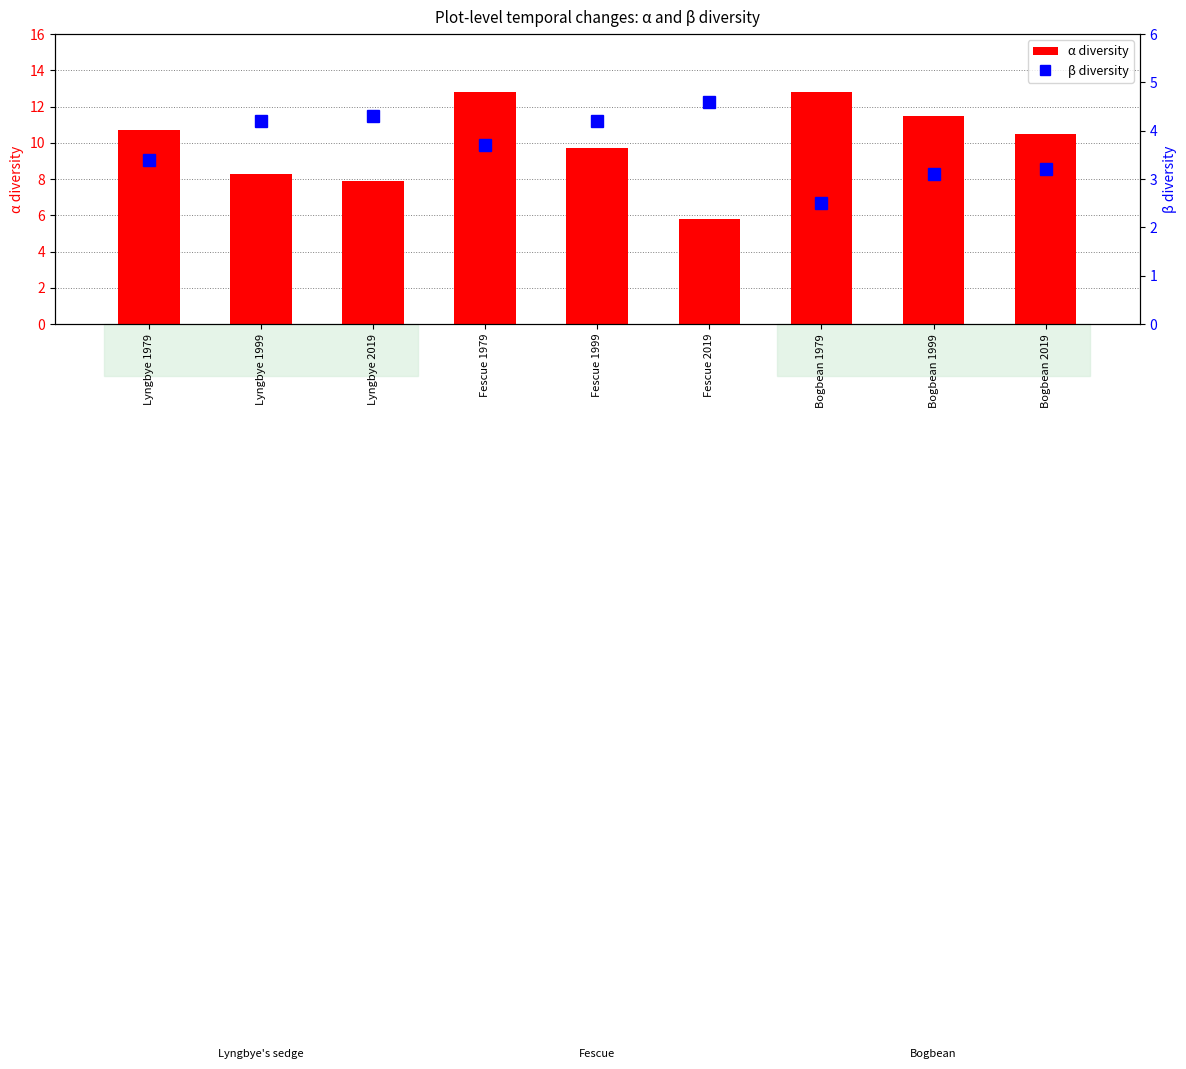

Is it true that α diversity equals 5.6 at Fescue 1999?

False